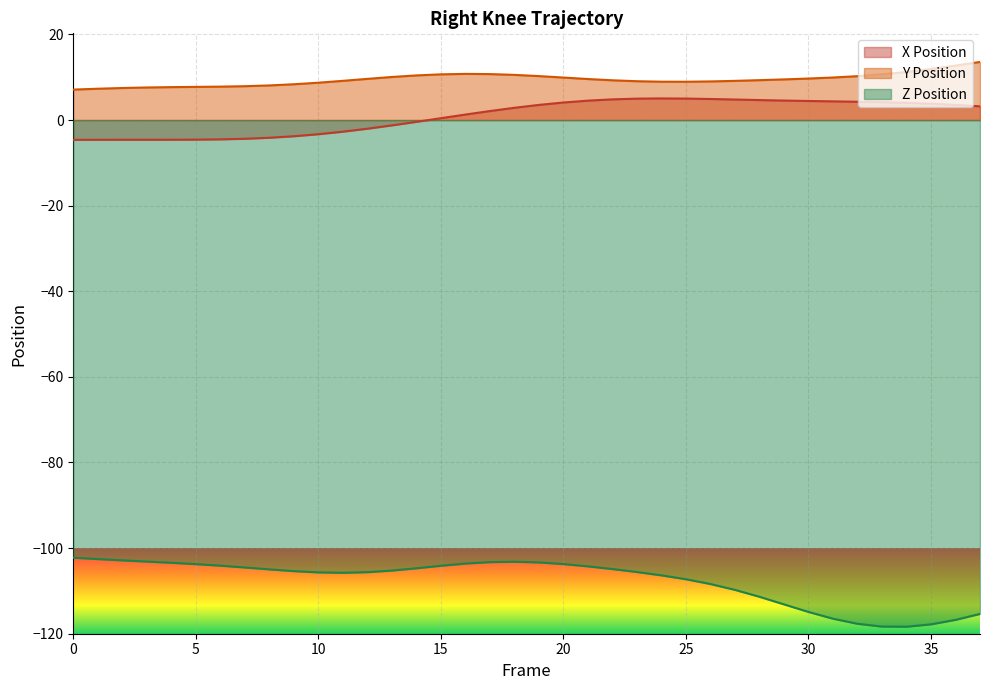

Where is the first local minimum for Right_Knee_Y?

25